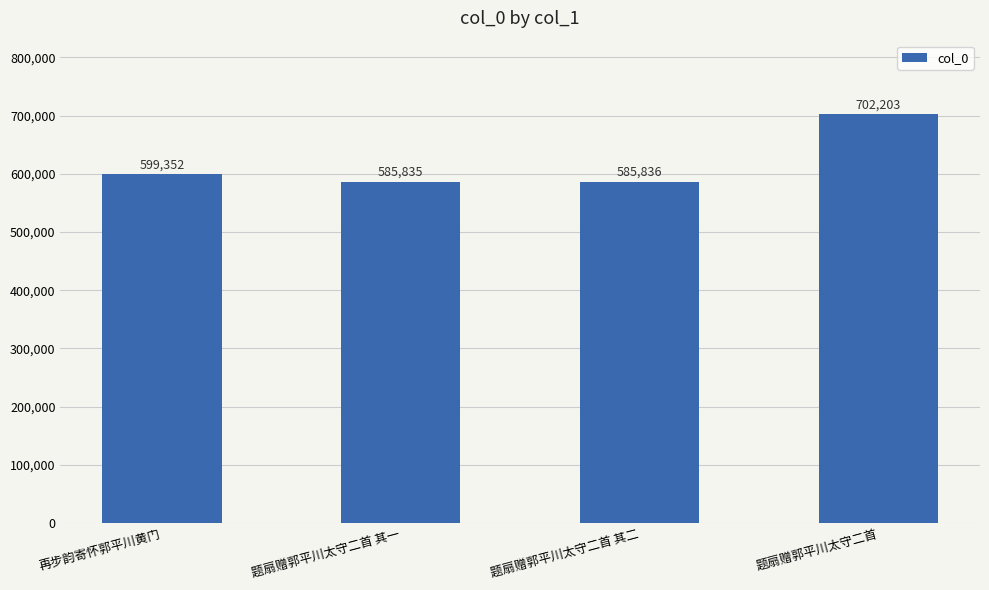

What is the difference between the second highest and second lowest values?

13516